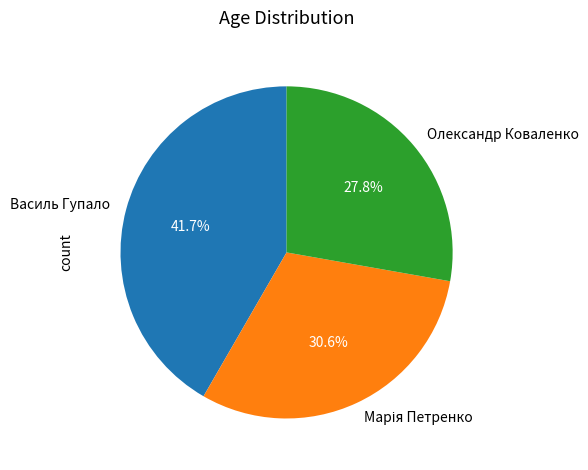

Does Олександр Коваленко account for over 50% of the chart?

No